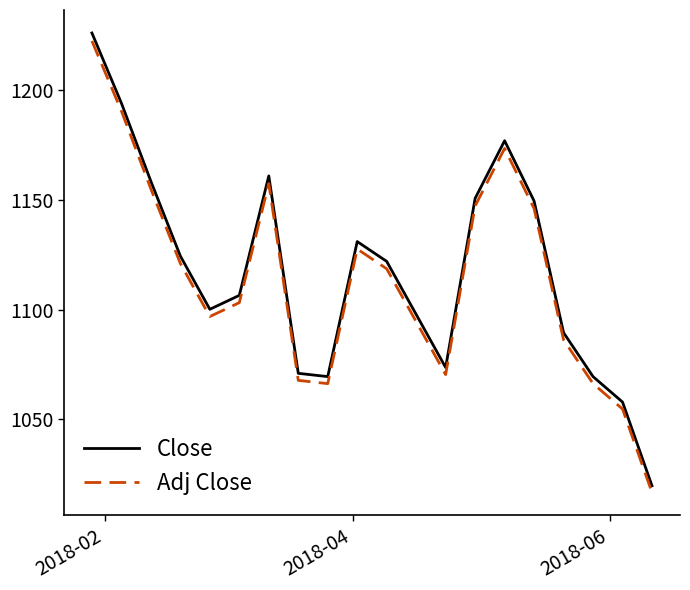

Does the chart have visible grid lines?

No